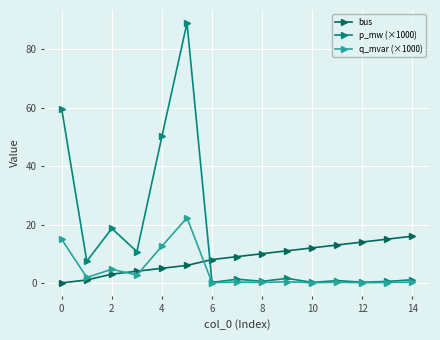

In q_mvar (×1000), how many points are lower than both neighbors (excluding endpoints)?

6